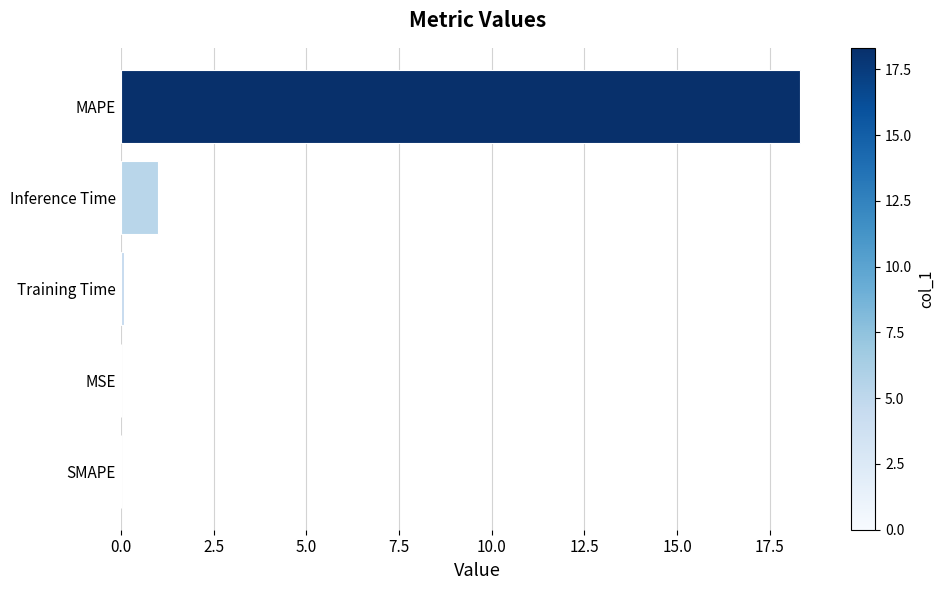

At which category does the chart reach its peak across all series?

MAPE